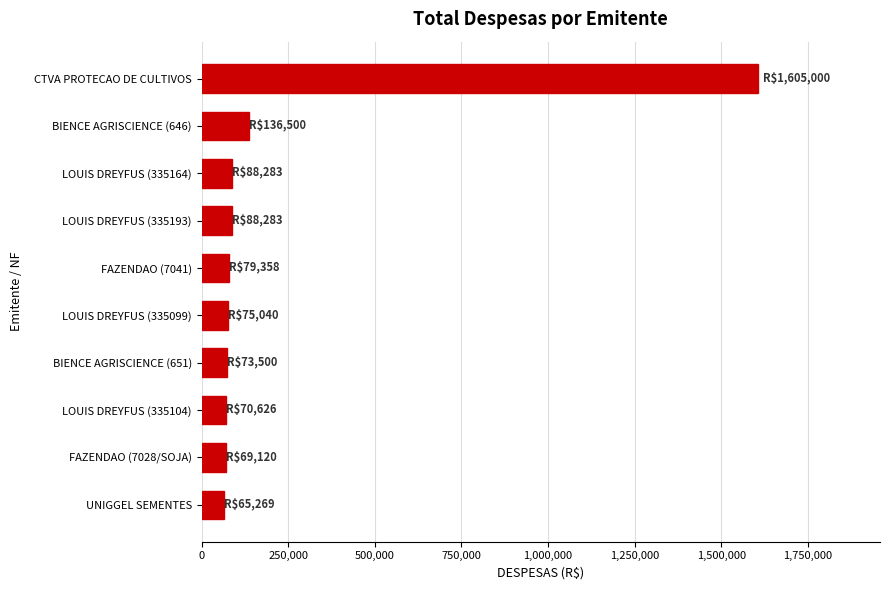

Is it true that the value at LOUIS DREYFUS (335099) is 75040.4?

True